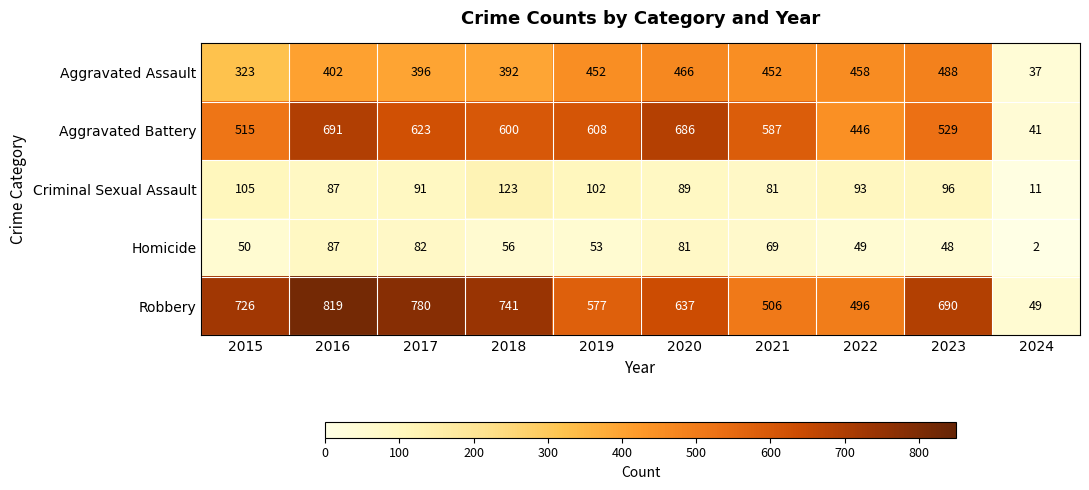

What is the maximum value shown in the chart?

819